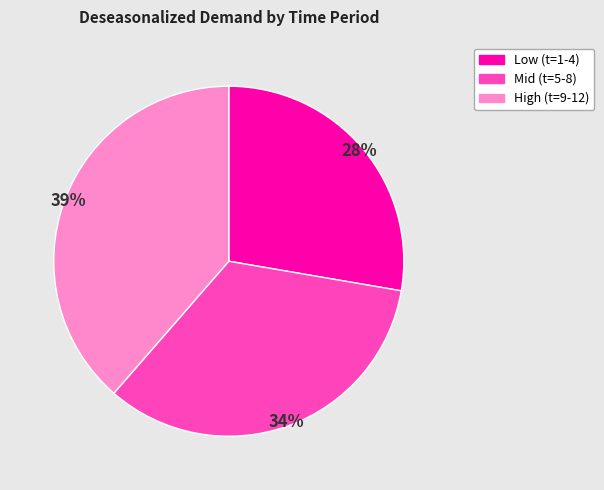

What percentage is the Mid (t=5-8) slice, to the nearest percent?

34%